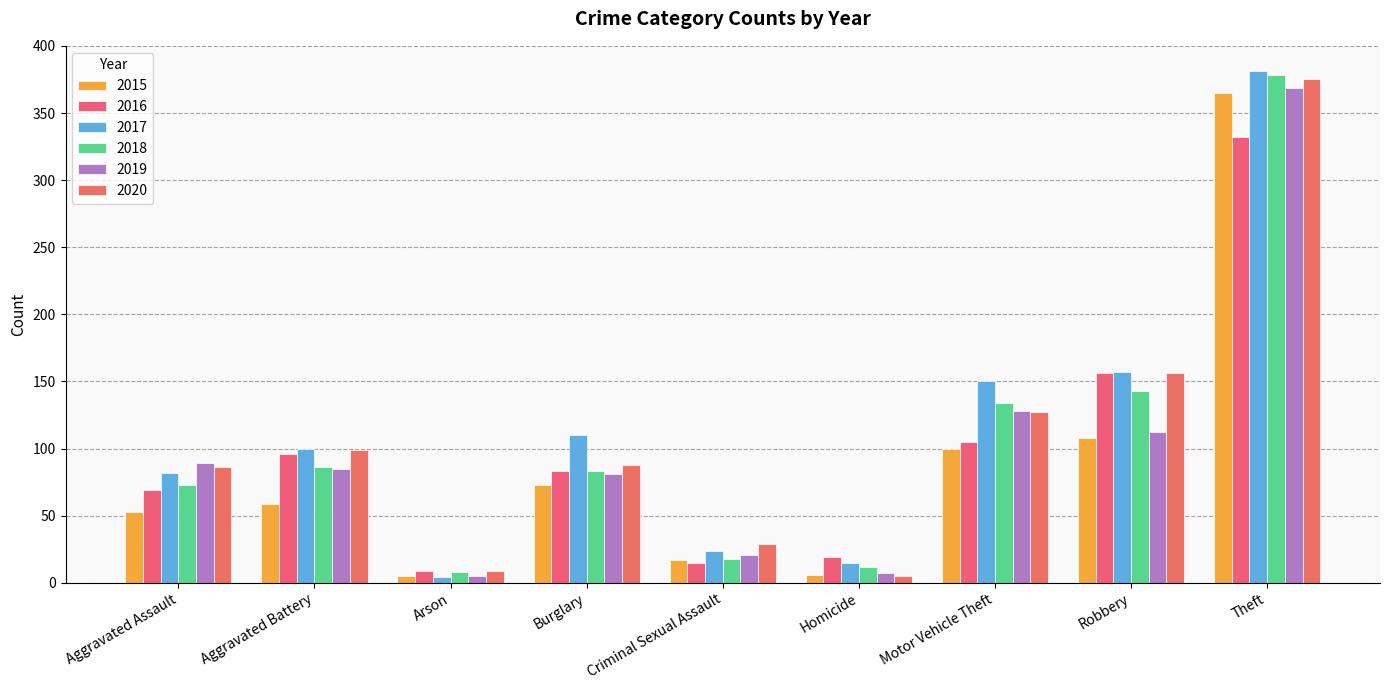

At how many categories does at least one series exceed 226?

1